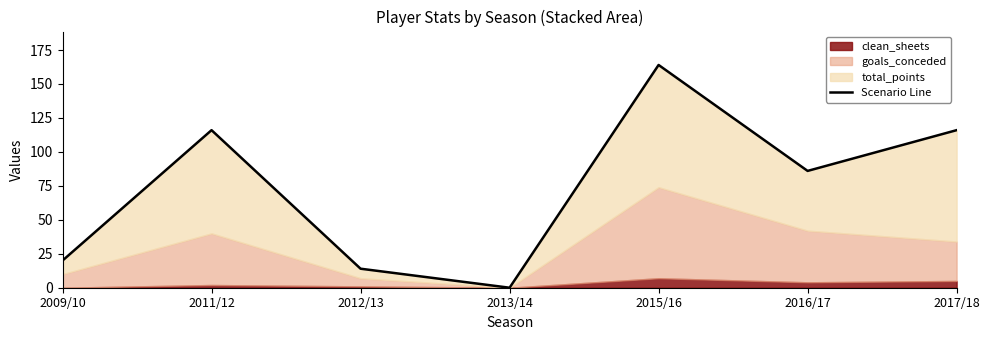

What is the difference between the values at 2016/17 and 2012/13?

72